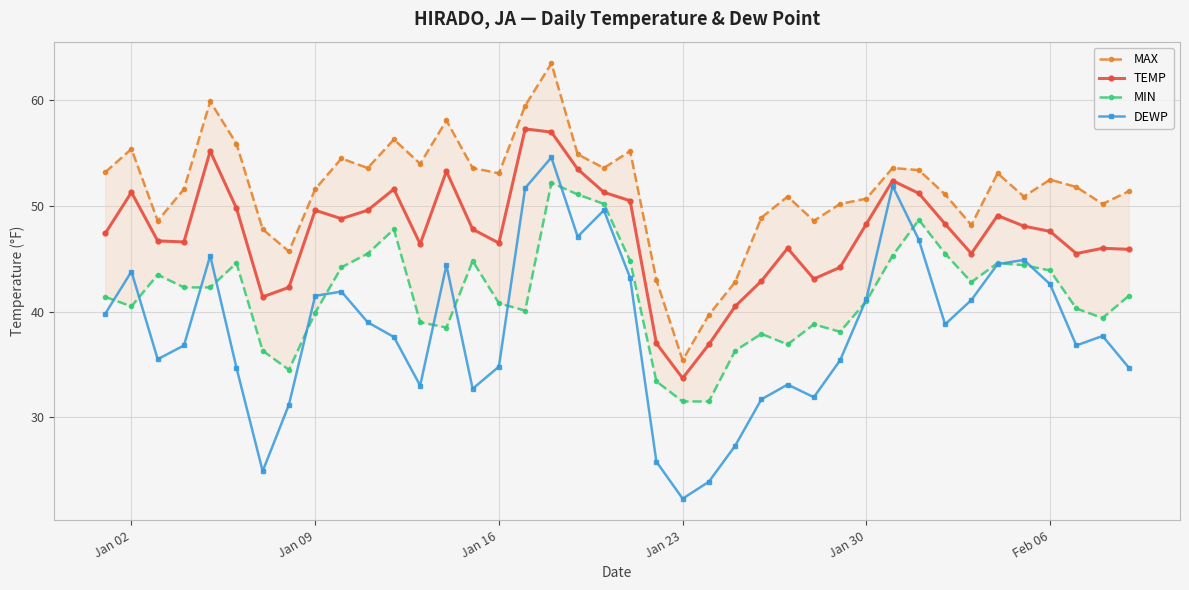

What are all the series names shown in the legend?

MAX, TEMP, MIN, DEWP